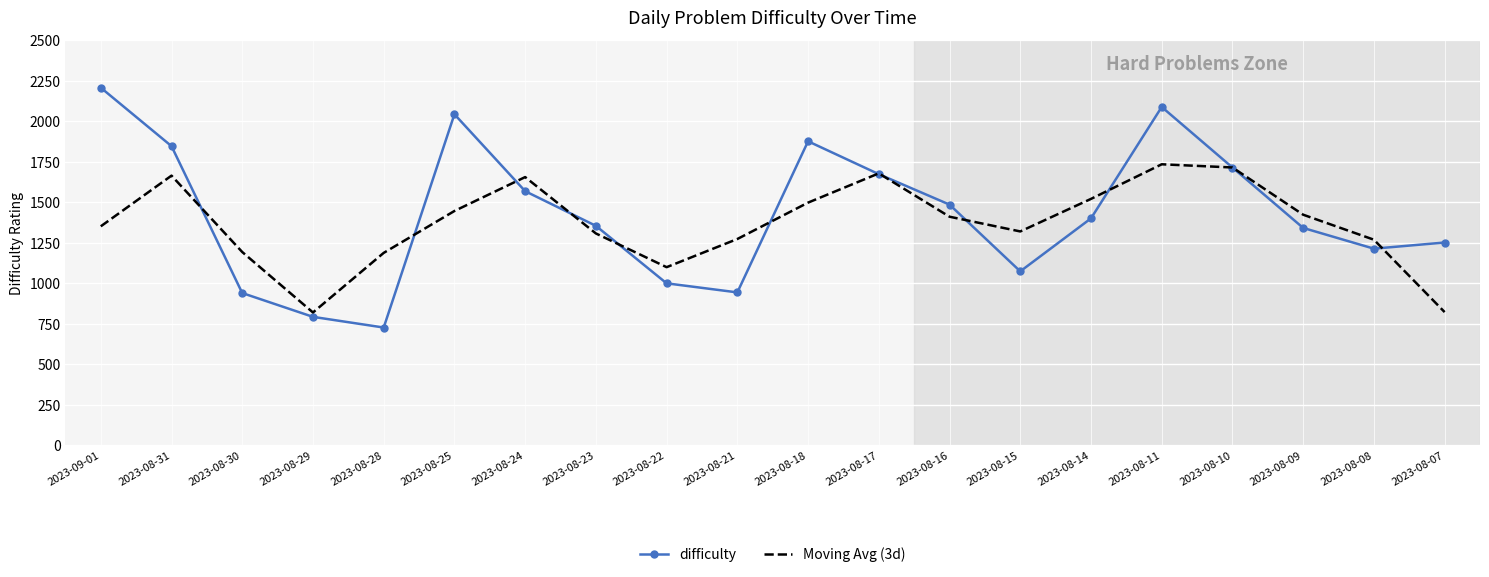

How many series are shown in this chart?

2